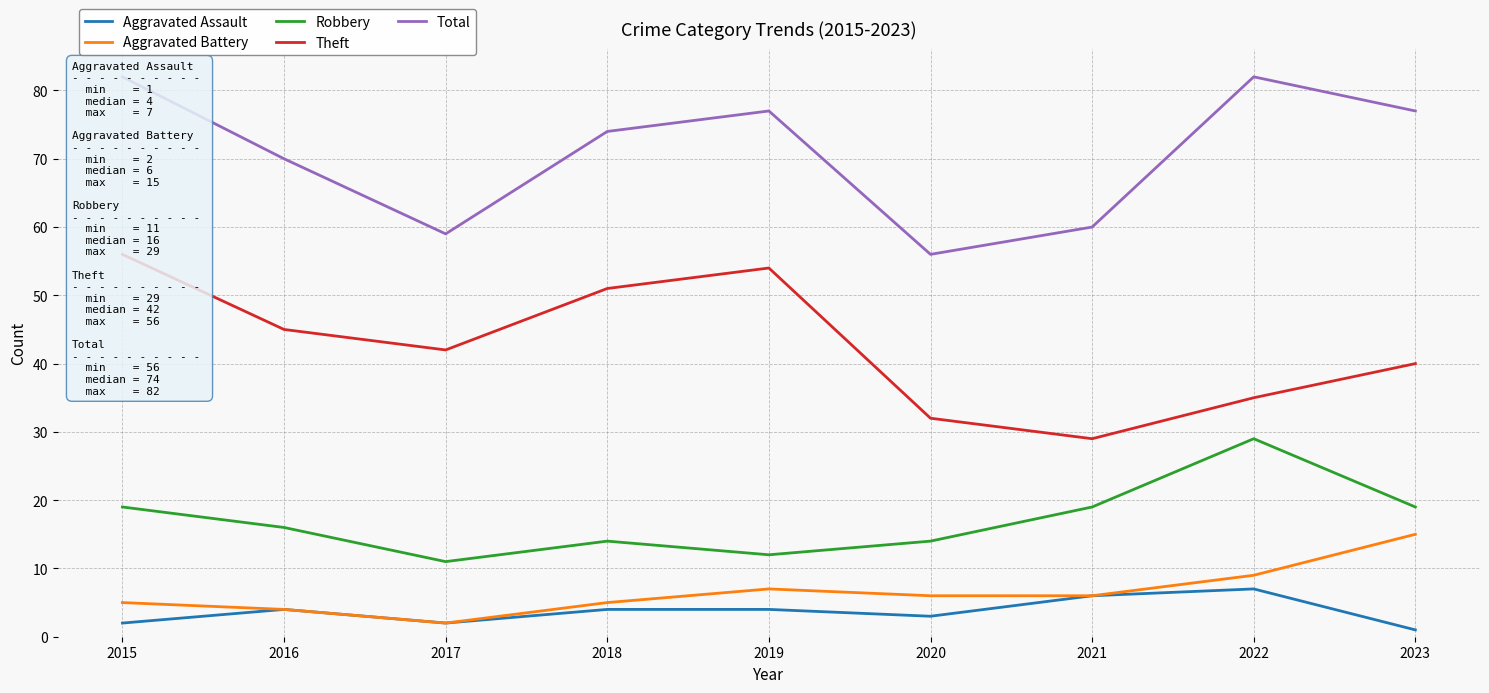

How many distinct data groups are displayed?

5